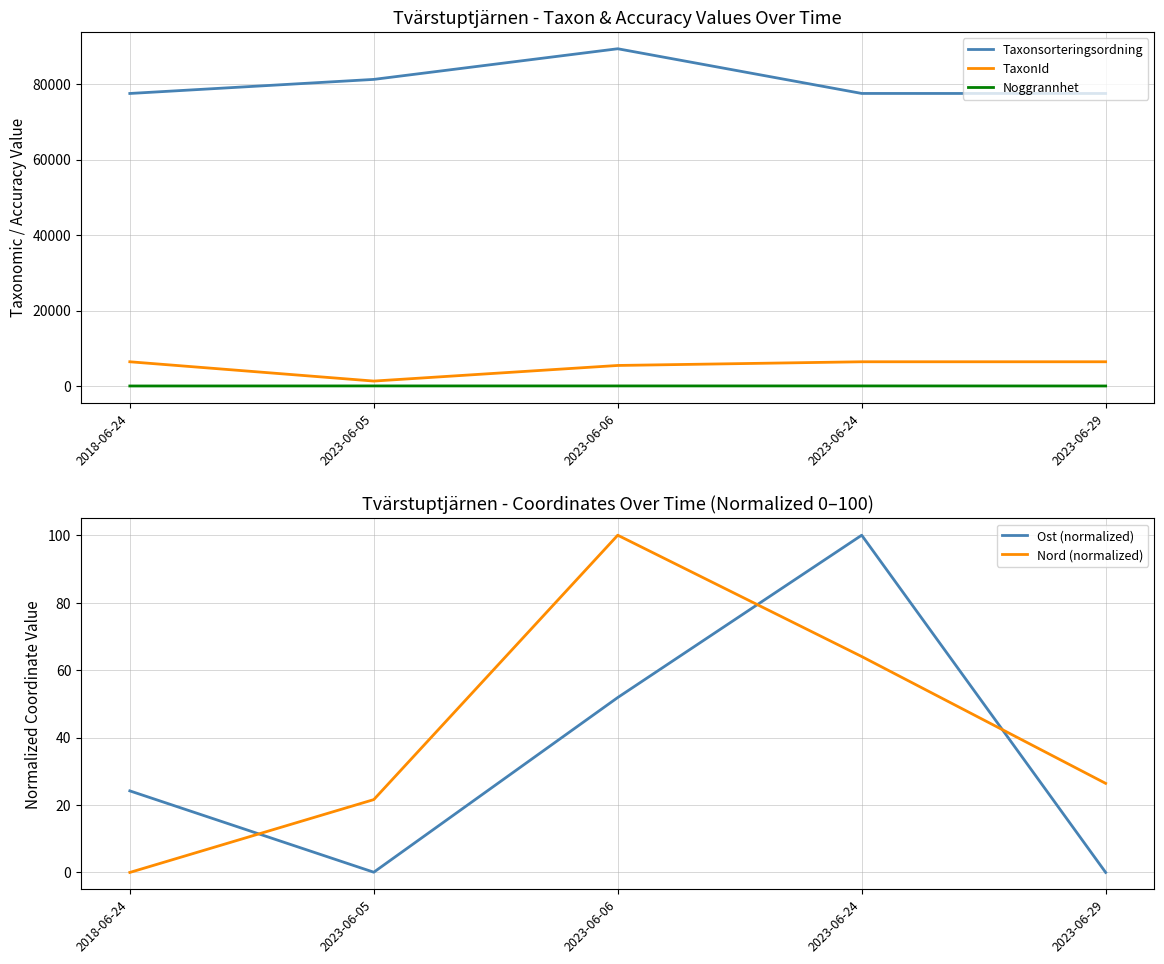

True or false: Noggrannhet and TaxonId intersect in this chart.

False